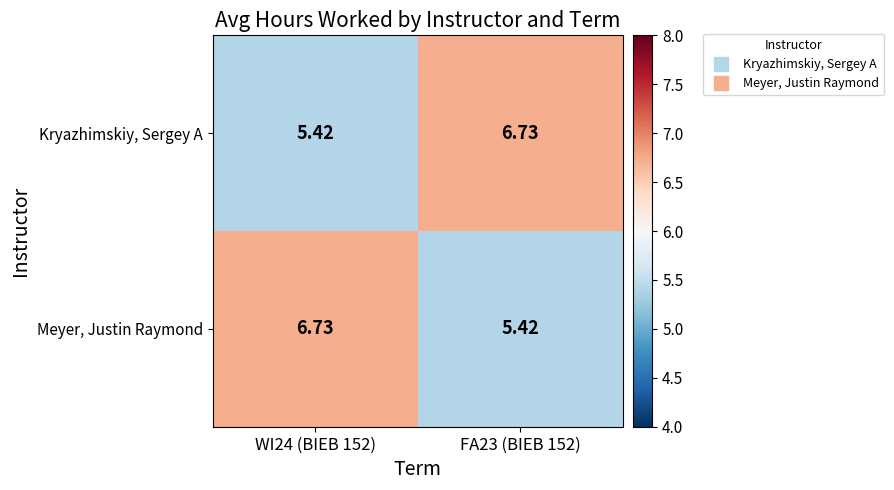

Rank the series at WI24 (BIEB 152) from highest to lowest value.

Meyer, Justin Raymond, Kryazhimskiy, Sergey A